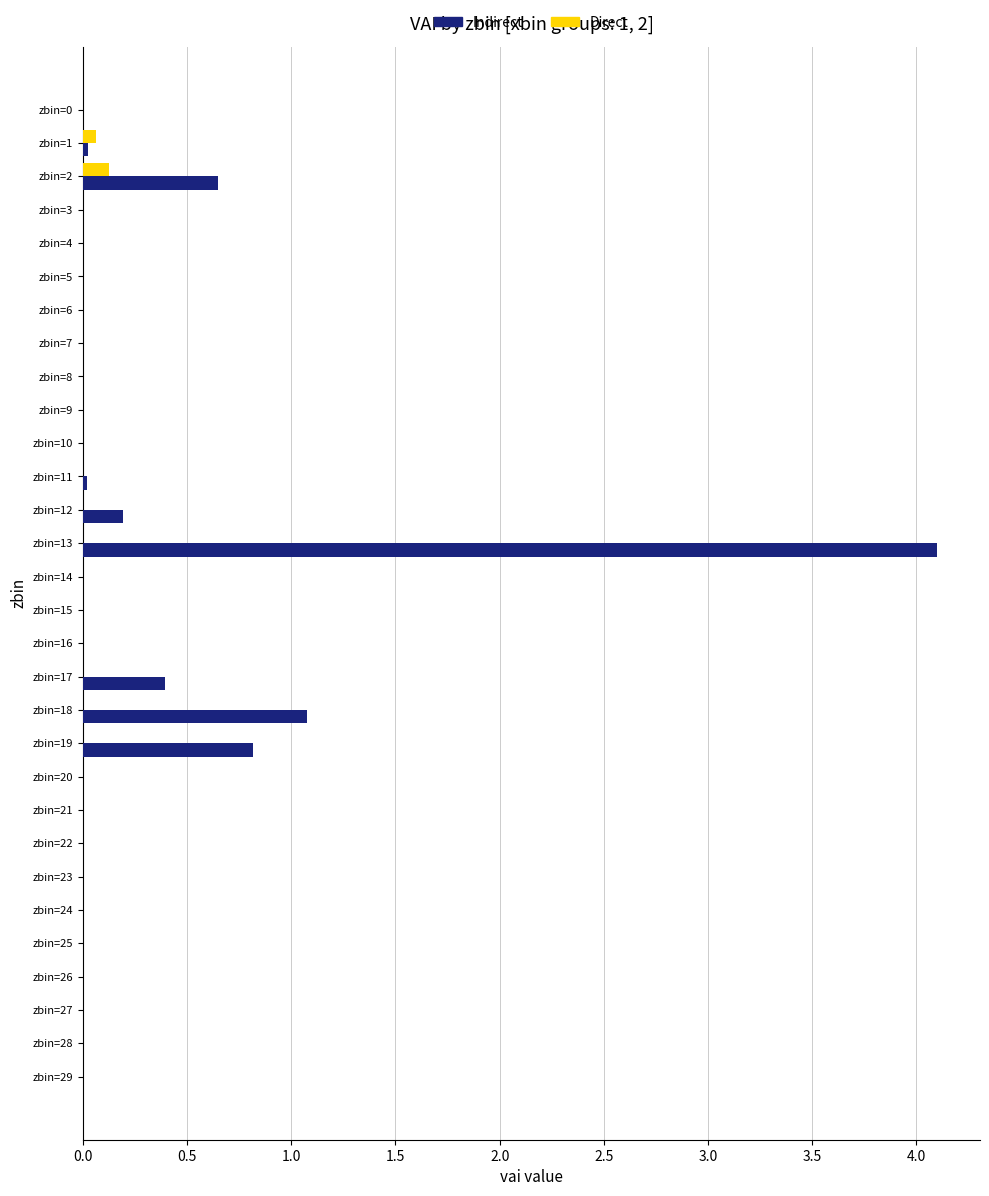

Is it true that Indirect equals 0.0 at zbin=24?

True